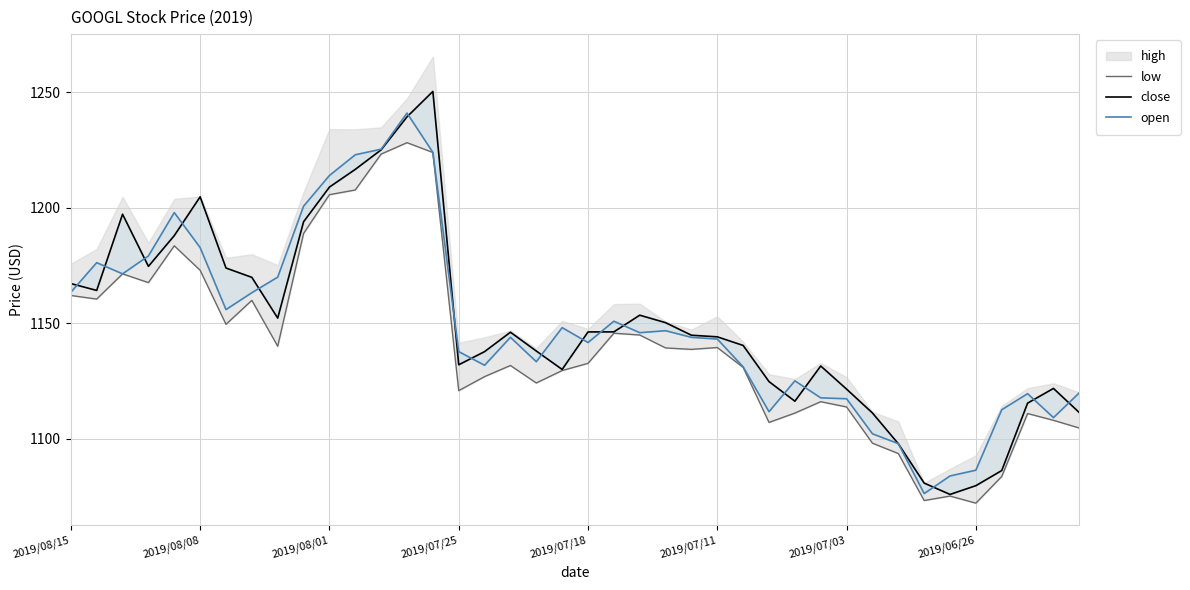

How many interior local valleys does the open series have?

9